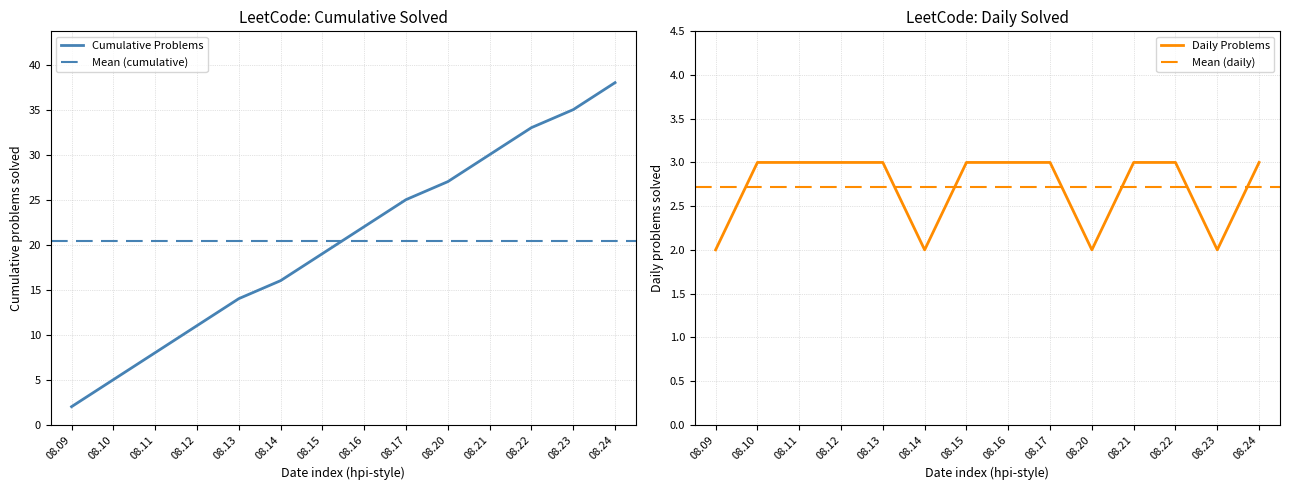

Which category has the highest value in the Cumulative Problems series?

08.24